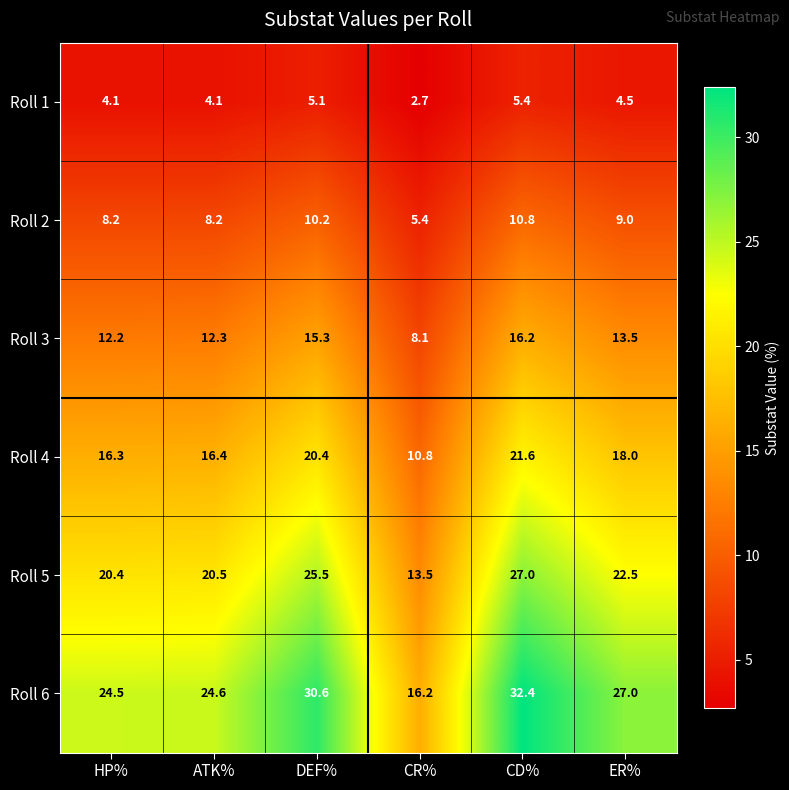

Which label corresponds to the largest value in the chart?

CD%